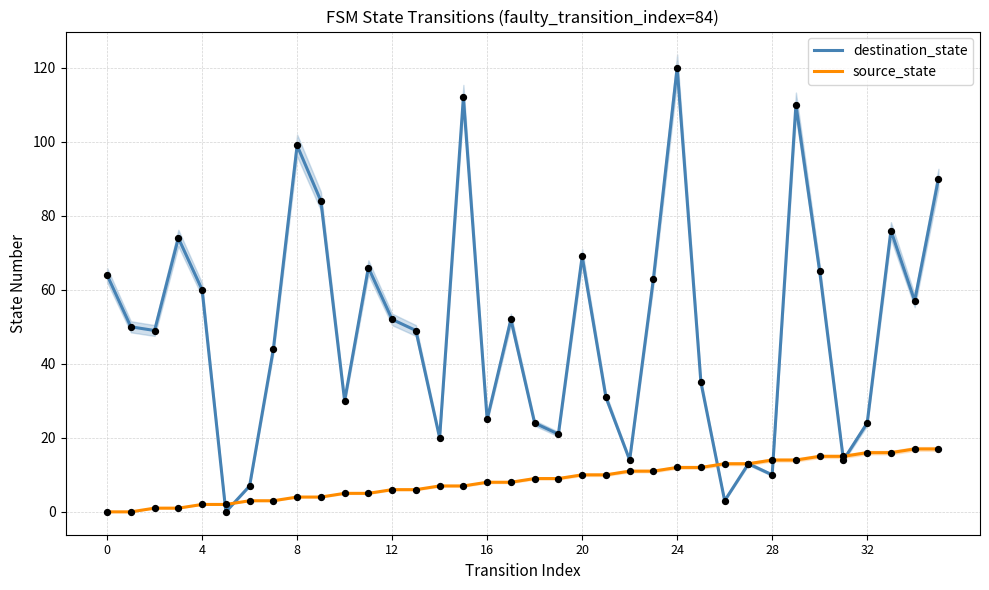

At how many categories does at least one series exceed 13?

32